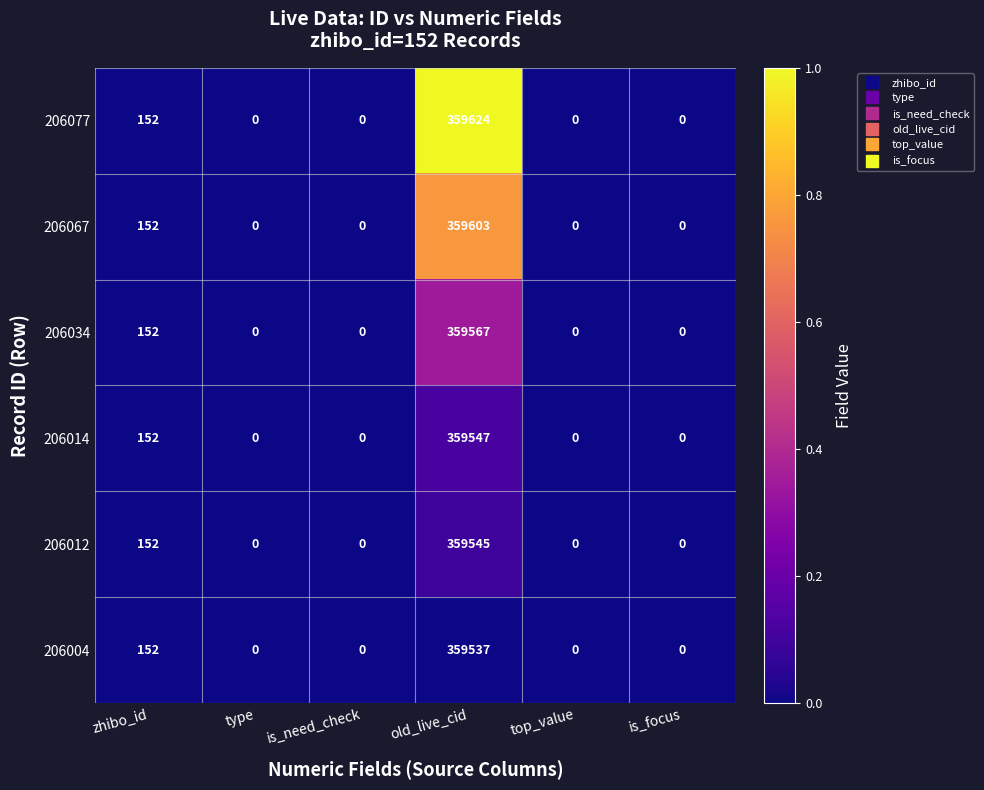

At which category is the sum across all series the highest?

old_live_cid